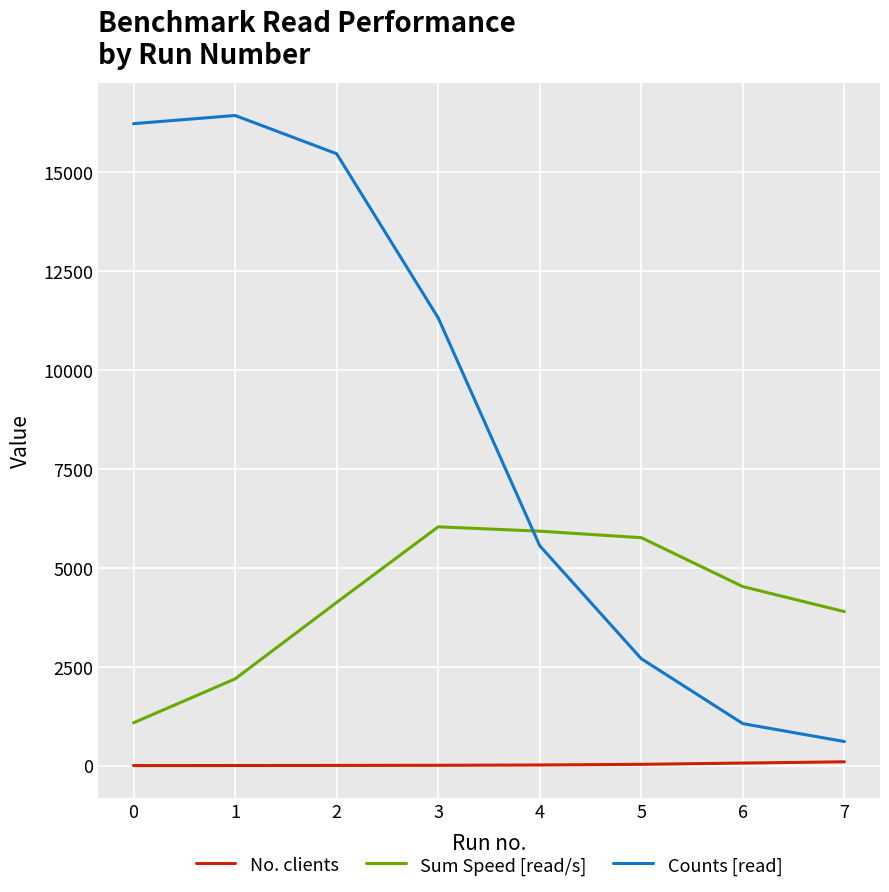

True or false: Sum Speed [read/s] and Counts [read] intersect in this chart.

True